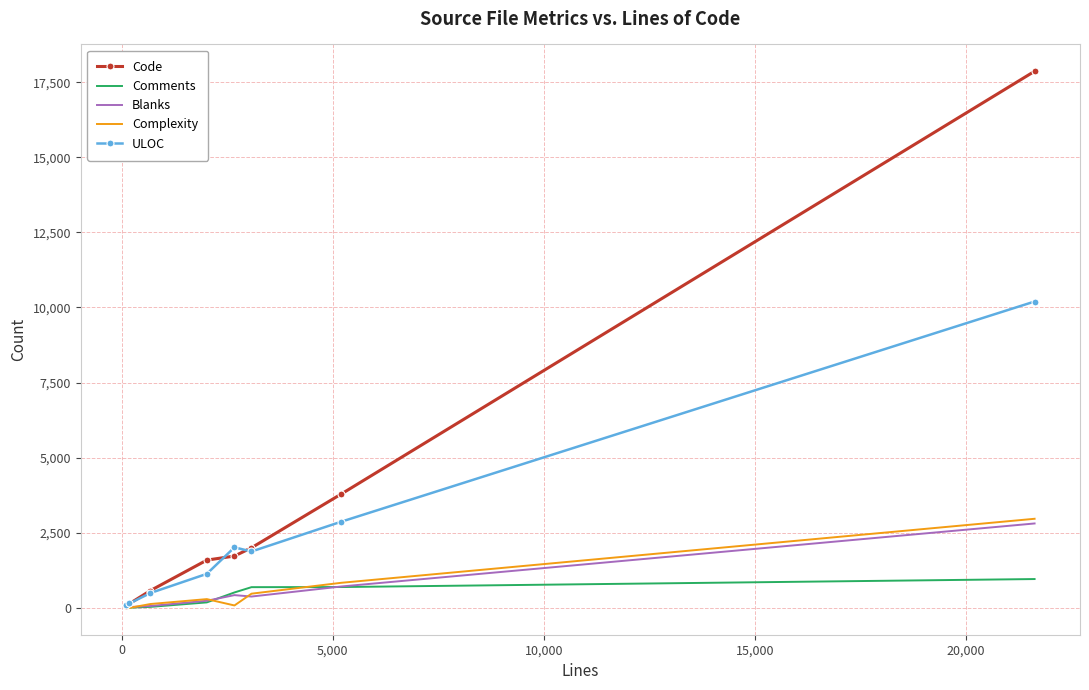

Which series has the largest total across all categories?

Code